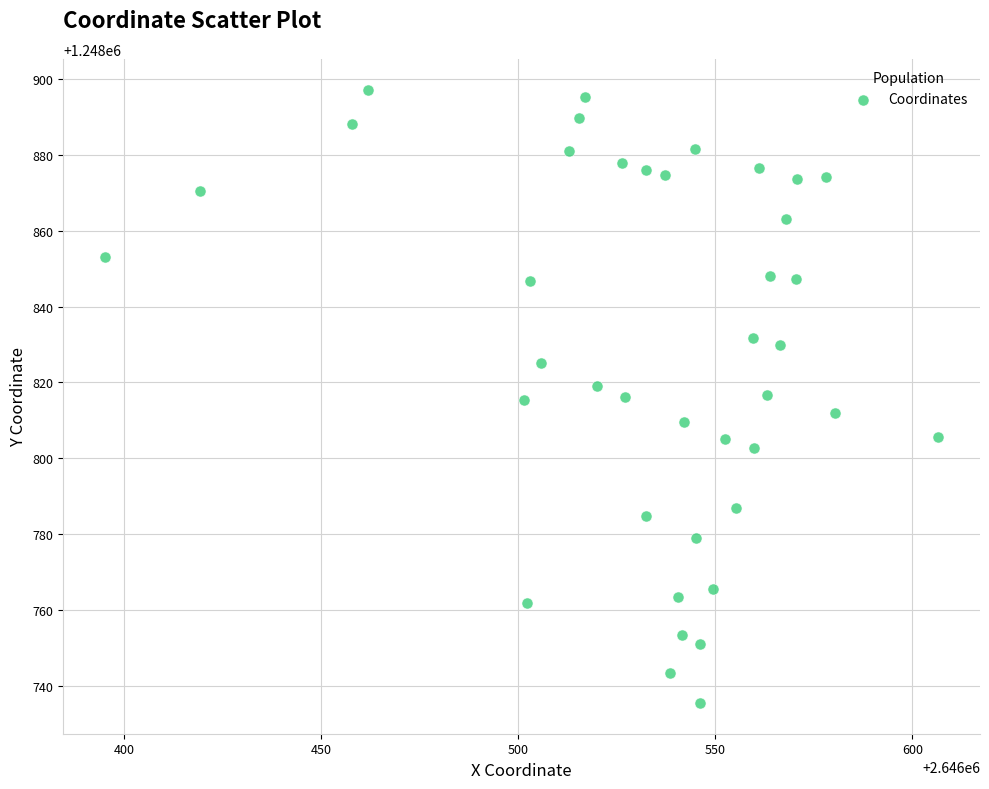

What is the range of X values (max minus min)?

211.6